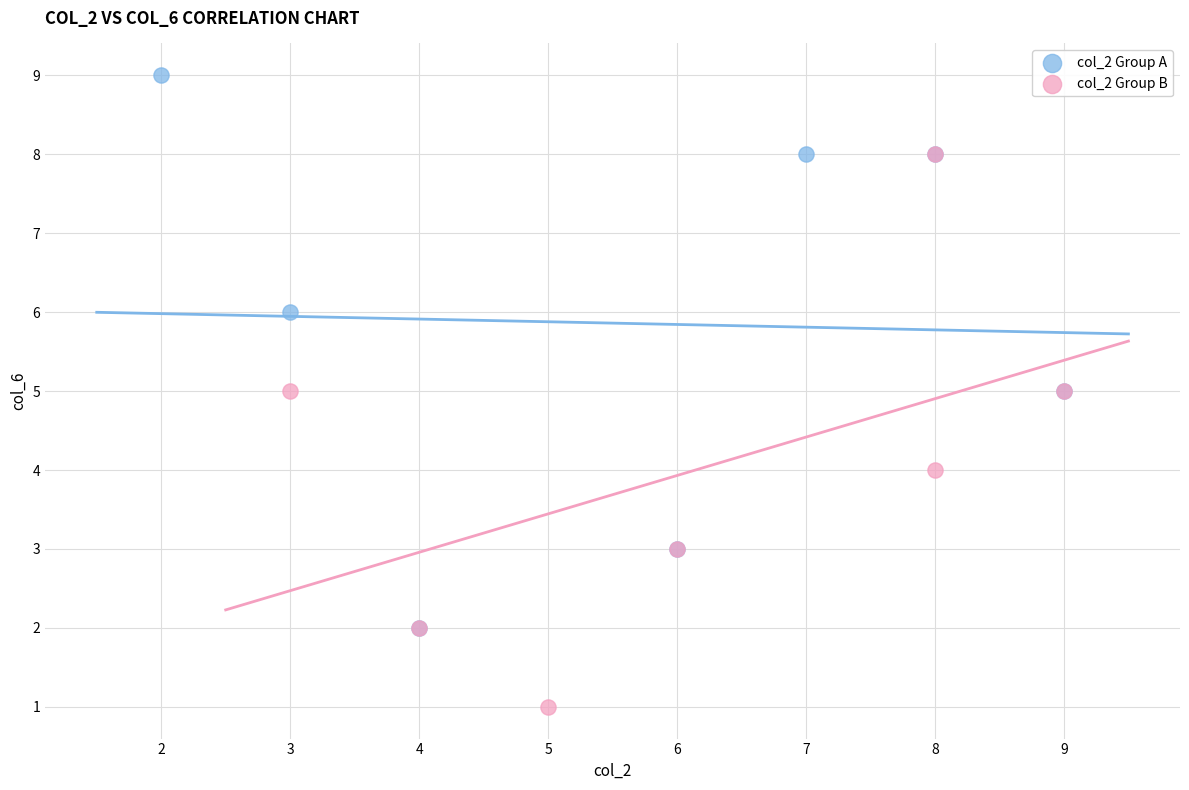

Which series contains the lowest Y value?

col_2 Group B